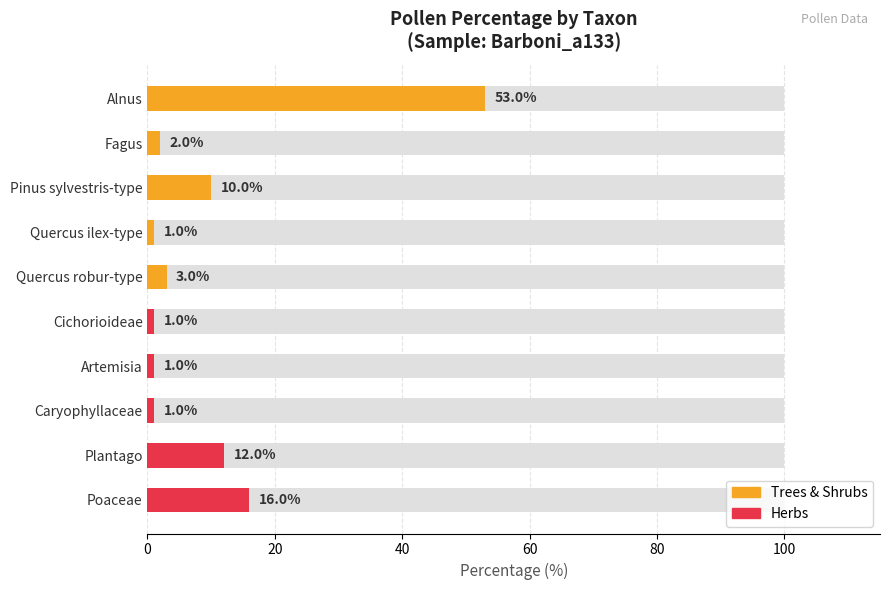

What is the difference between the maximum and minimum values in the Herbs series?

15